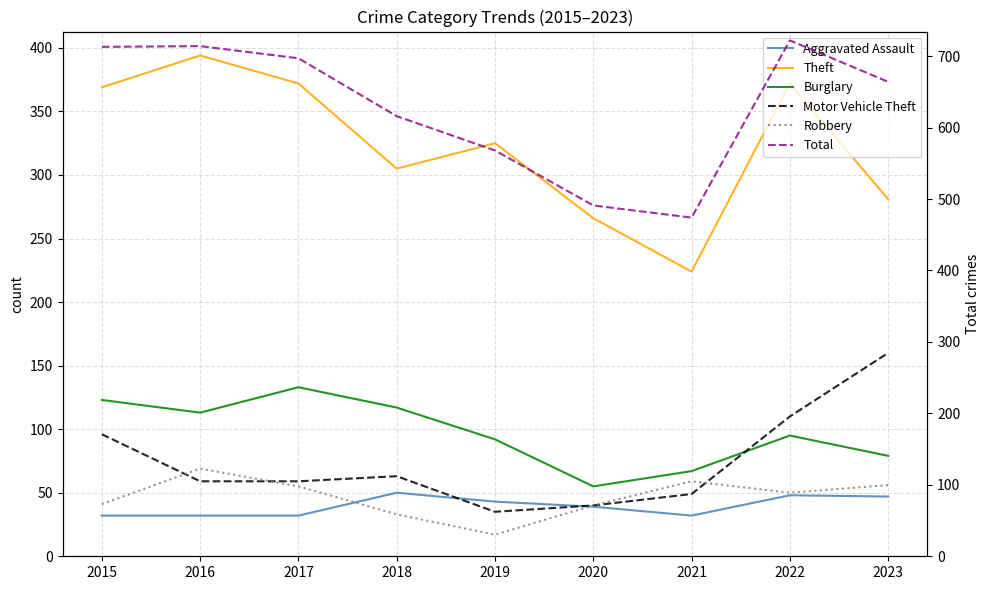

True or false: Theft has a value of 79 at 2021.

False